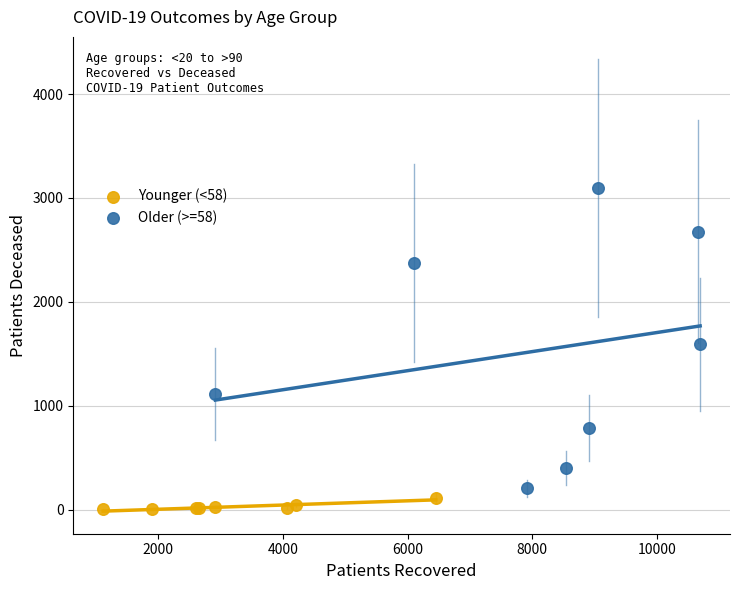

Which series contains the lowest Y value?

Younger (<58)